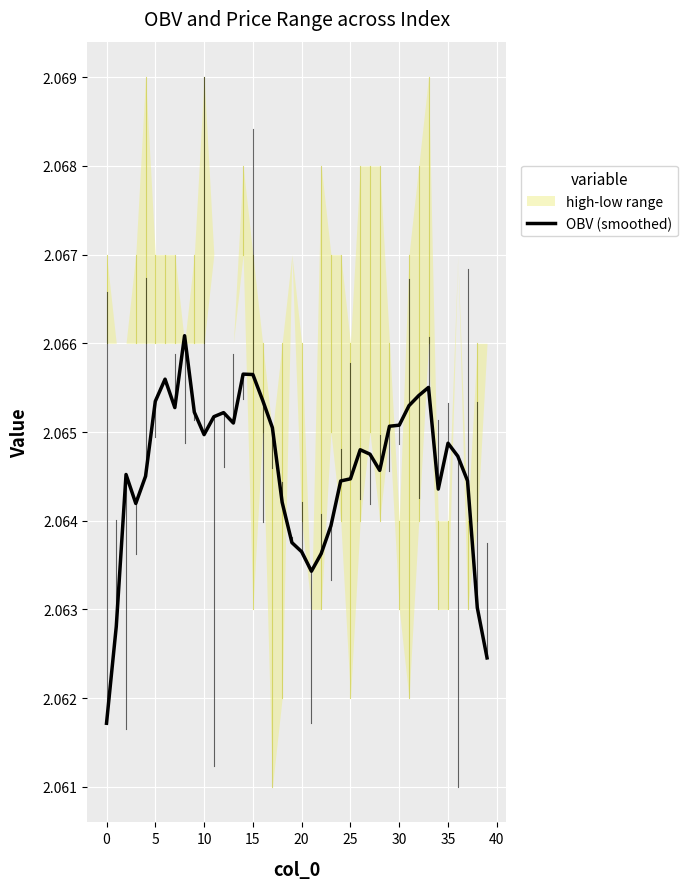

Approximately how many times larger is the value at 21 compared to 22?

1.0